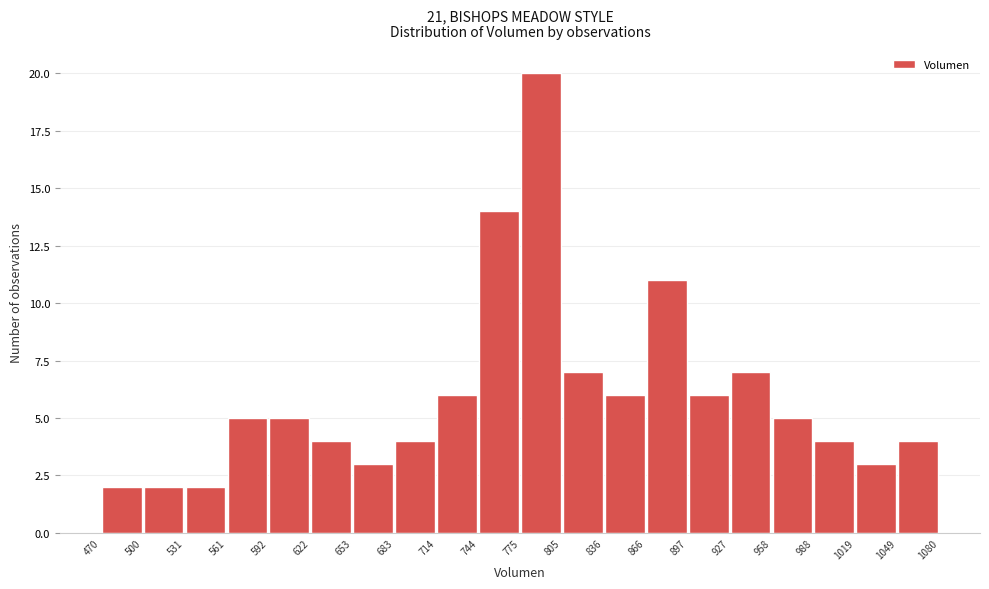

Which range on the x-axis has the tallest bar?

775 to 805